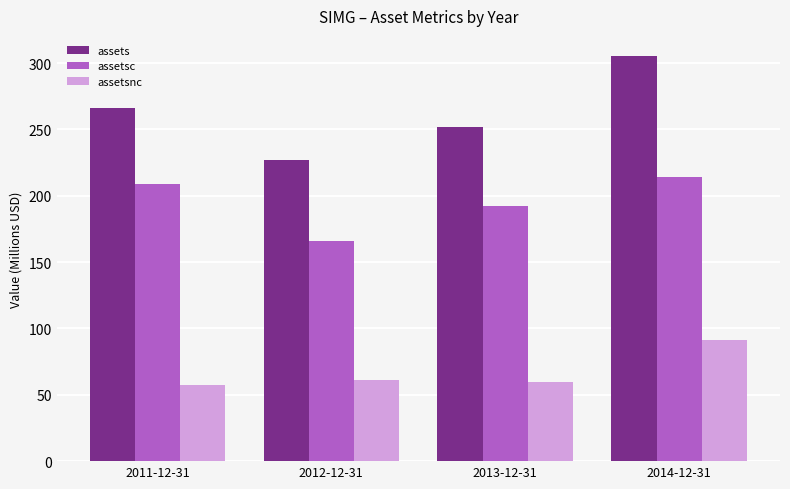

Between 2011-12-31 and 2012-12-31, which series saw the biggest shift?

assetsc